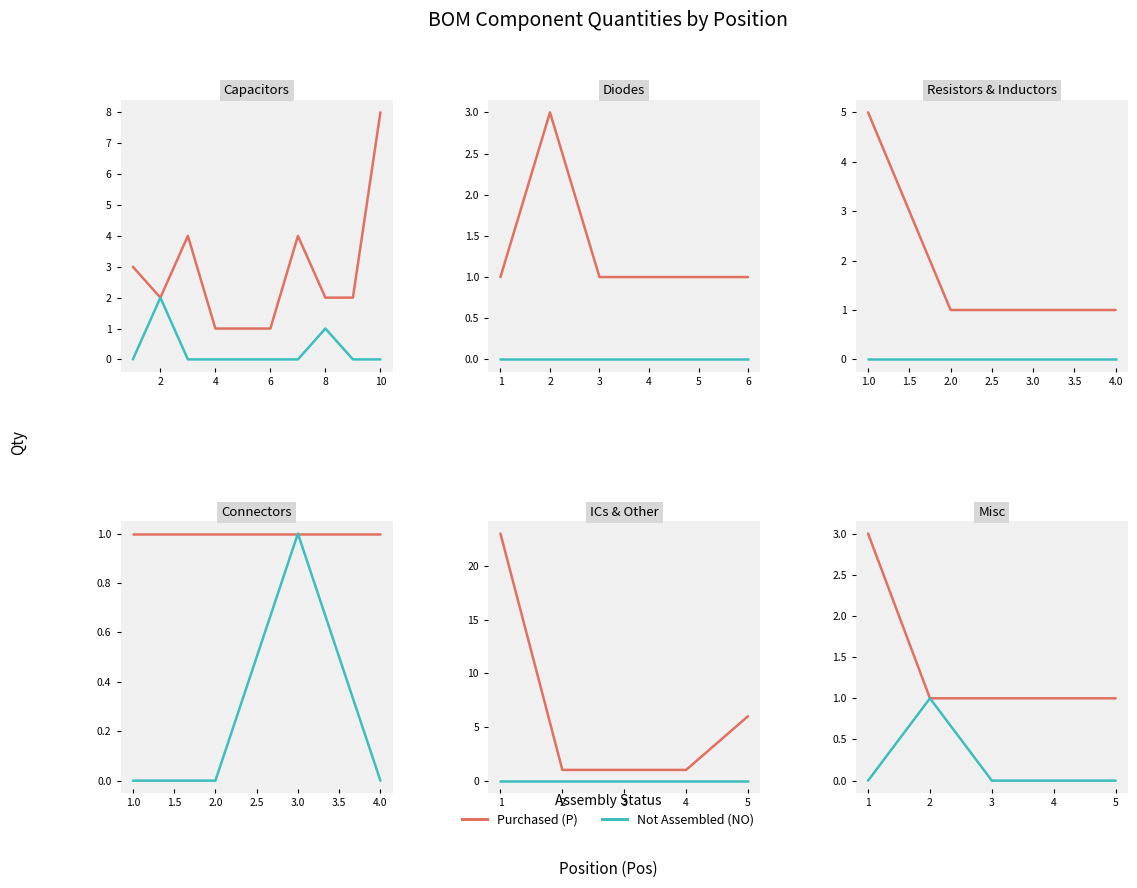

What is the value of the Purchased (P) point at the 1st from the left?

3